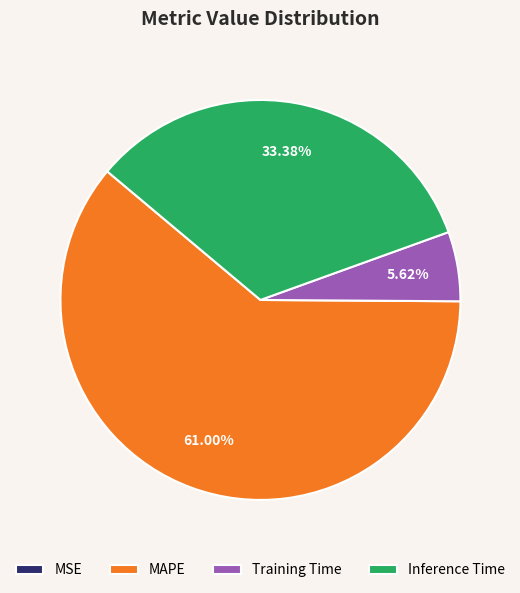

Does MAPE represent more than half of the total?

Yes